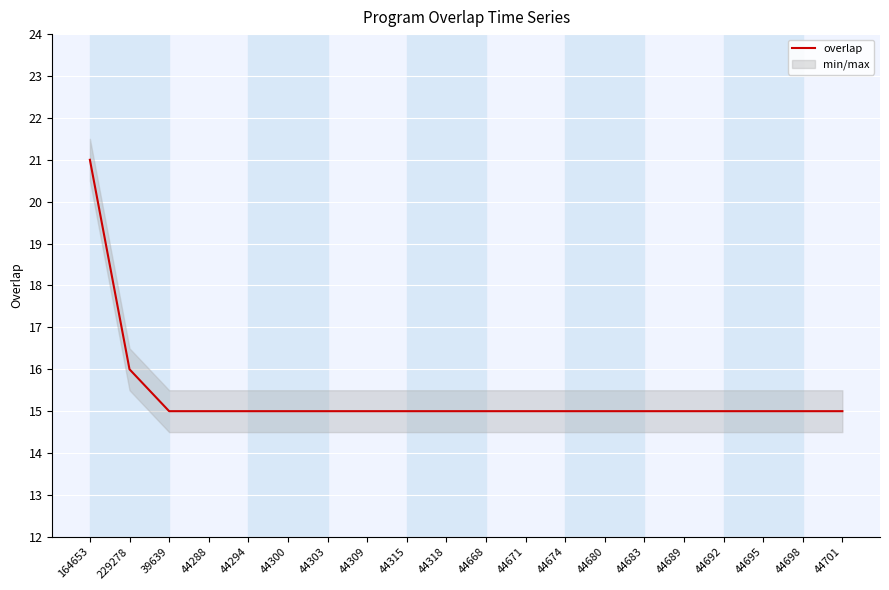

Where is the data nearest to the value 18?

229278